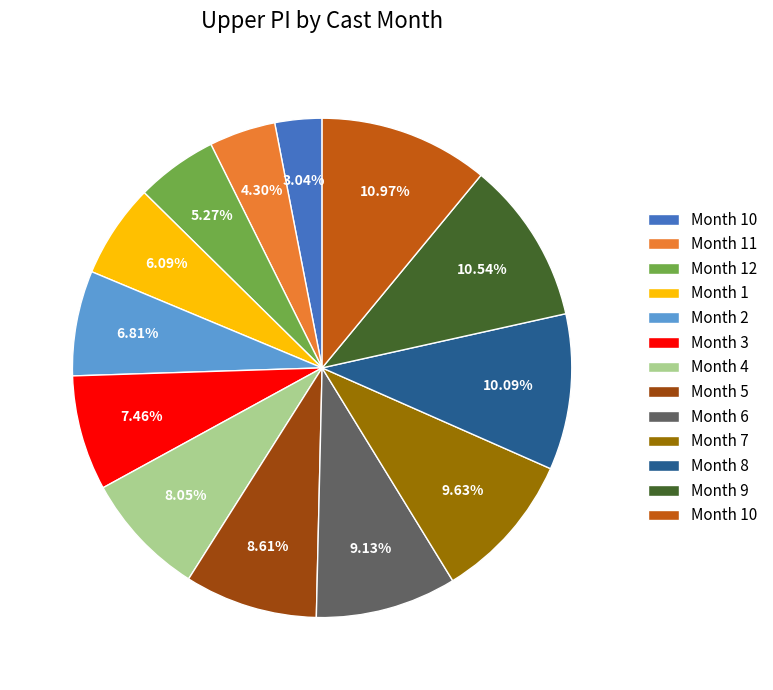

Does any single category account for the majority?

No